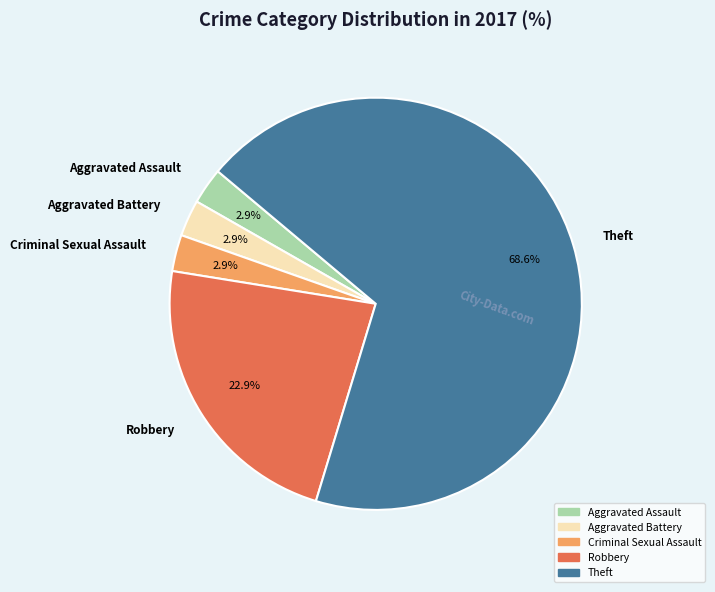

Is it true that Criminal Sexual Assault is 12% of the pie?

False